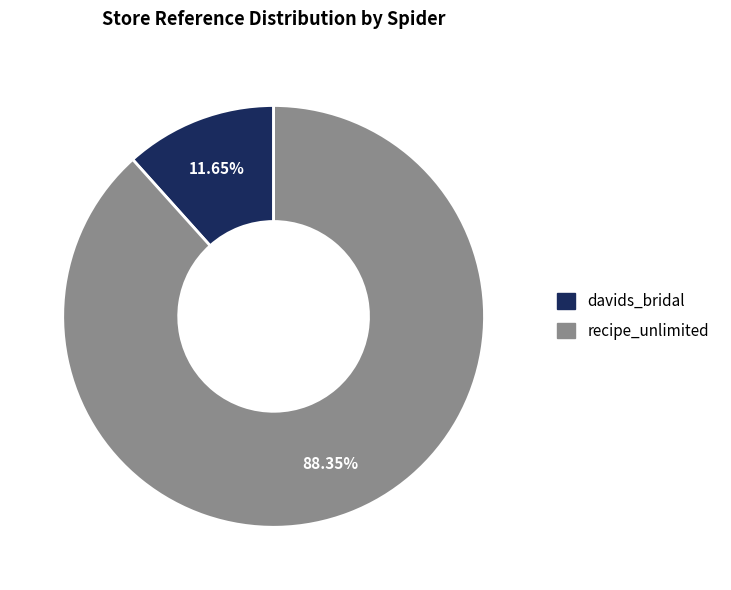

Between recipe_unlimited and davids_bridal, which is larger?

recipe_unlimited